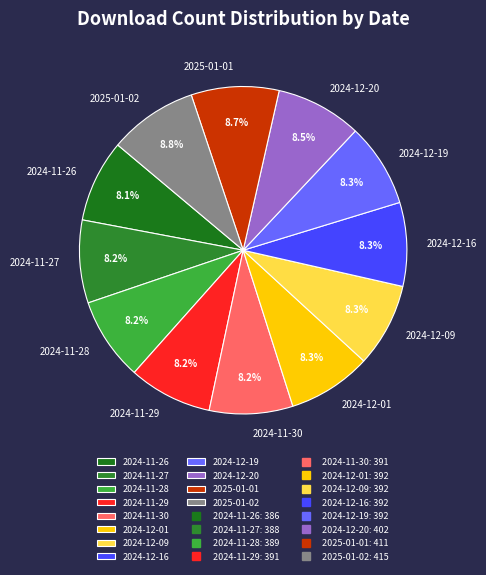

How much of the chart is everything except 2024-12-01?

91.7%